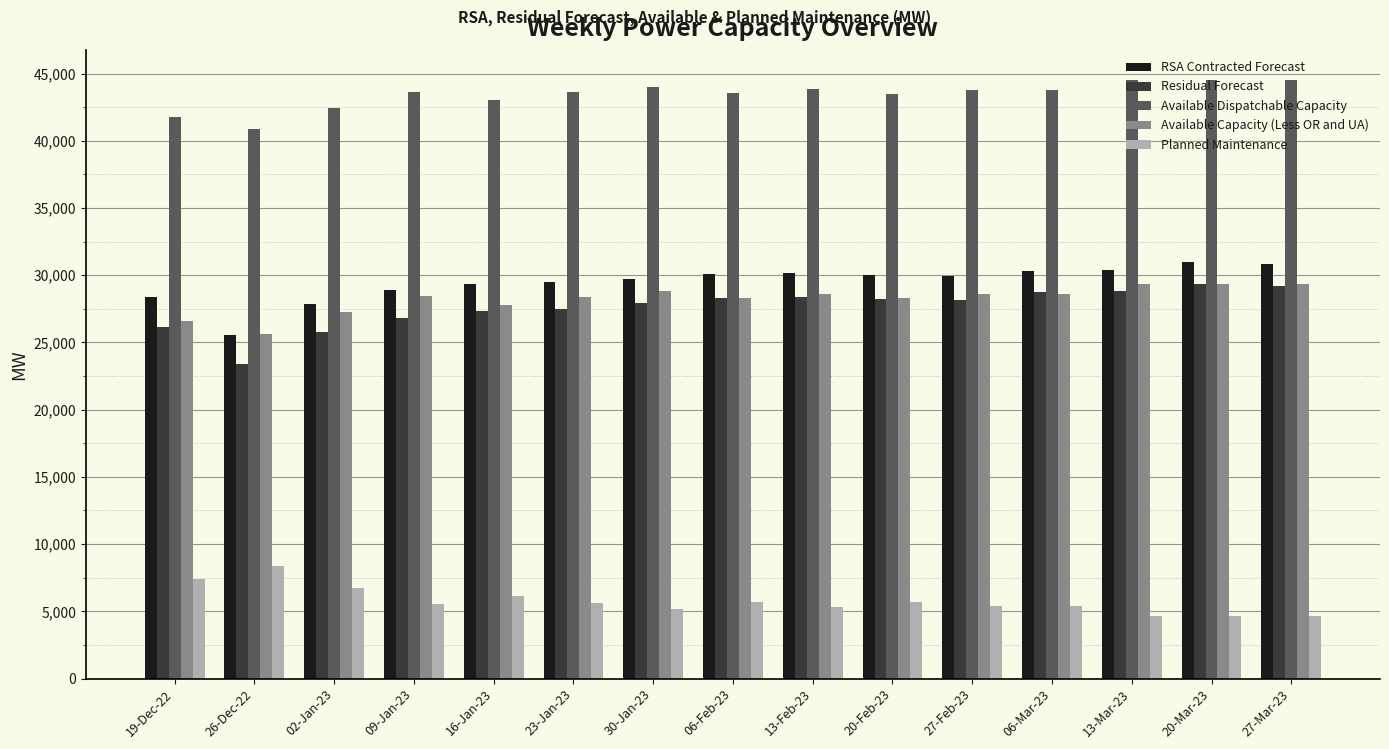

What is the difference between the highest and lowest values at 09-Jan-23?

38121